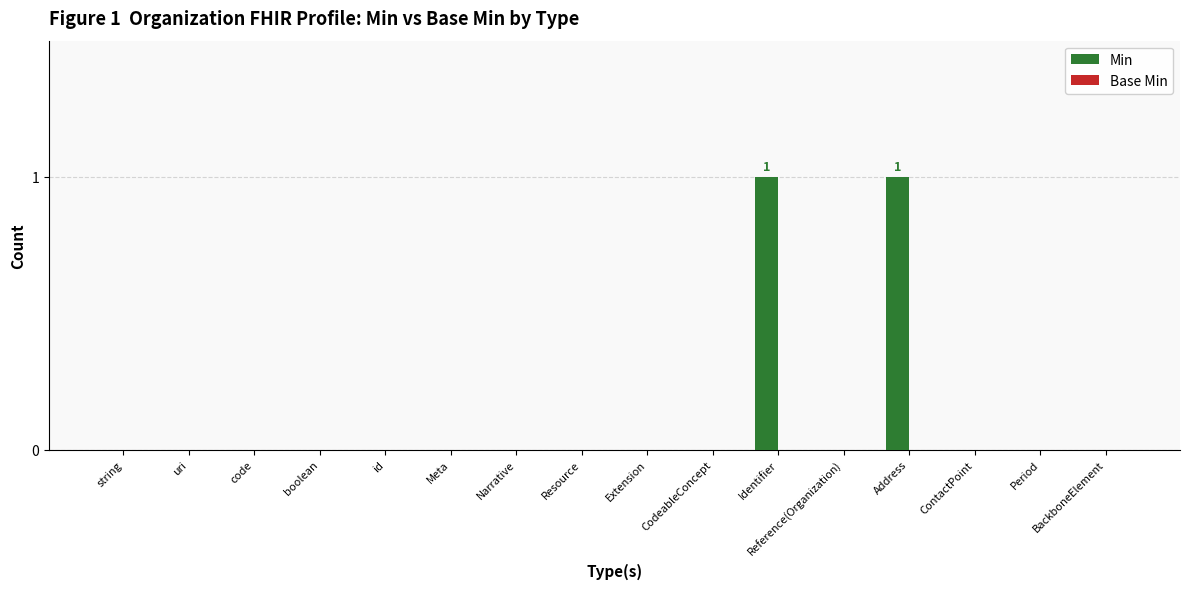

The value at BackboneElement is -1. True or false?

False